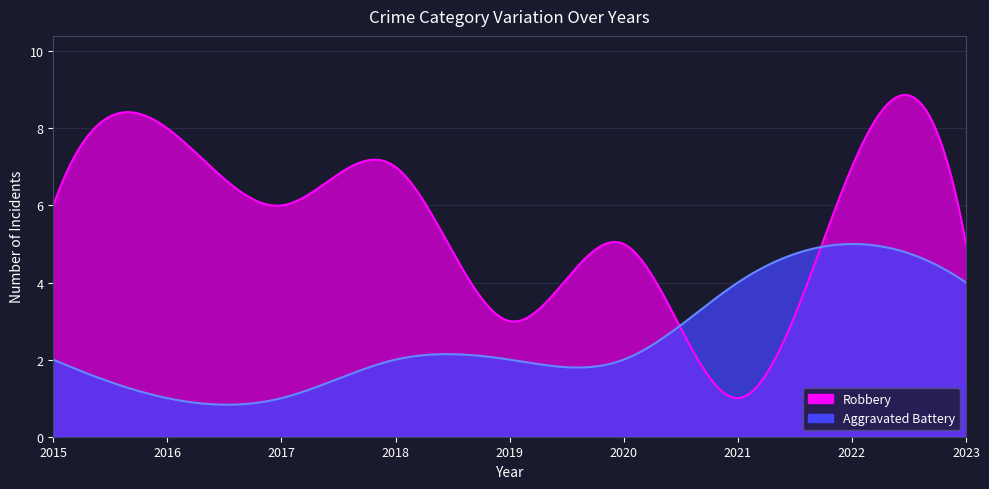

List the labels in order of Robbery value, largest first.

2016, 2018, 2022, 2015, 2017, 2020, 2023, 2019, 2021